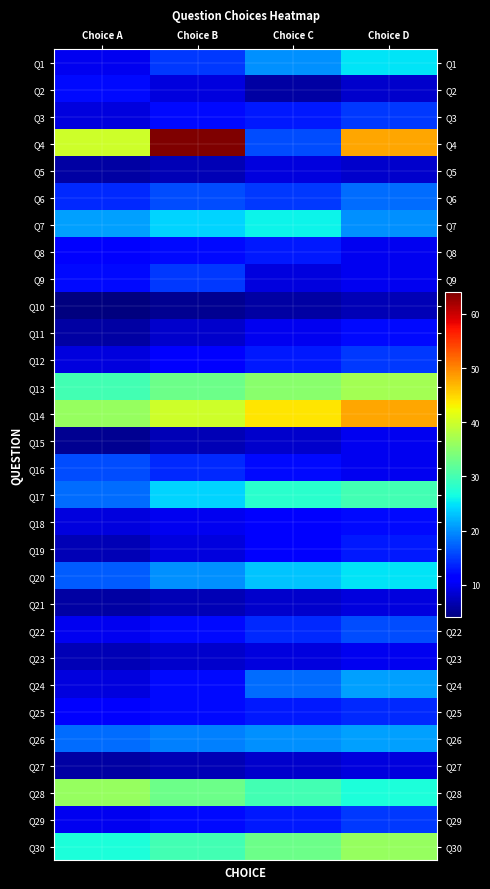

Rank the series at Choice D from lowest to highest value.

Q10, Q2, Q5, Q21, Q27, Q8, Q9, Q15, Q16, Q23, Q11, Q18, Q19, Q25, Q3, Q12, Q29, Q22, Q6, Q7, Q24, Q26, Q1, Q20, Q28, Q17, Q30, Q13, Q4, Q14